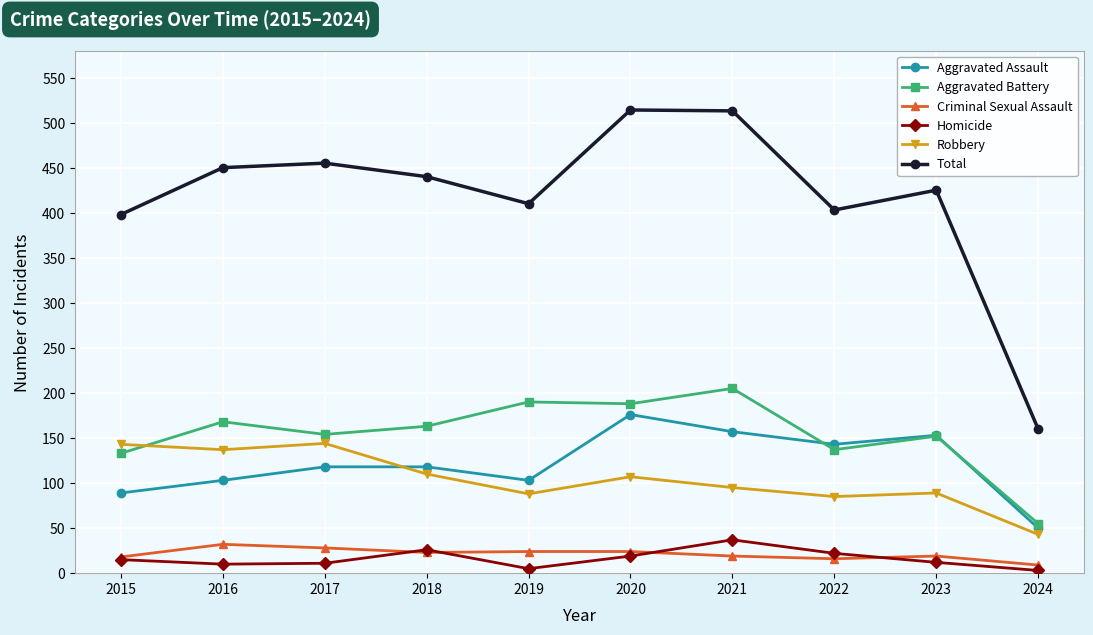

How many lines are shown in the chart?

6